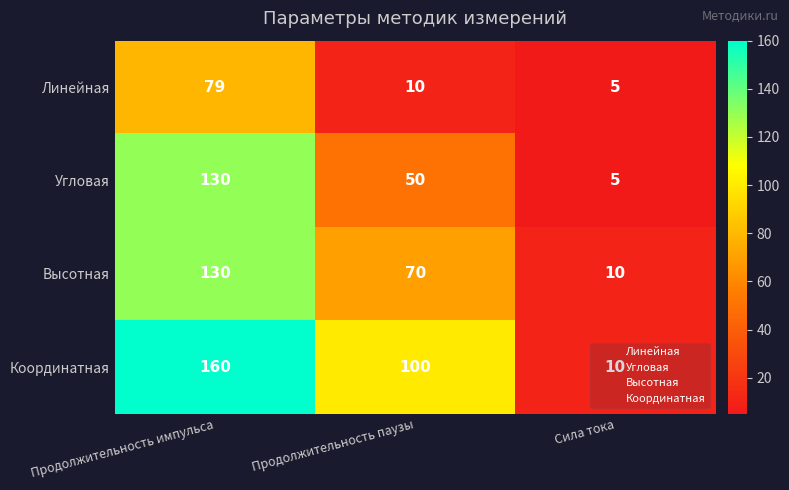

List the labels in order of Угловая value, smallest first.

Сила тока, Продолжительность паузы, Продолжительность импульса